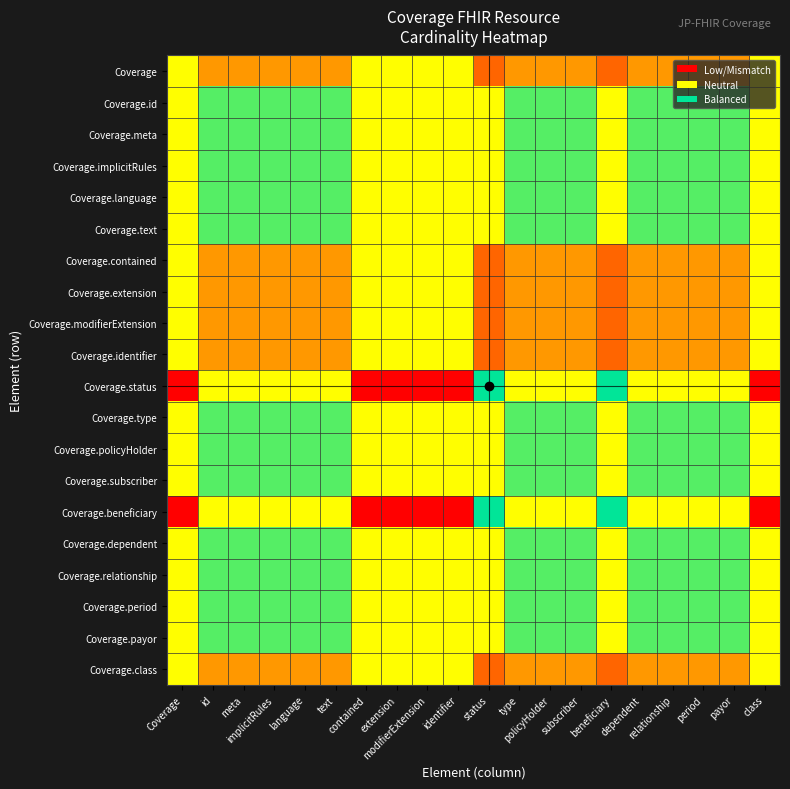

Reading right to left, list all the values displayed in this chart.

Coverage: class=0.3	payor=0.2	period=0.2	relationship=0.2	dependent=0.2	beneficiary=0.2	subscriber=0.2	policyHolder=0.2	type=0.2	status=0.2	identifier=0.3	modifierExtension=0.3	extension=0.3	contained=0.3	text=0.2	language=0.2	implicitRules=0.2	meta=0.2	id=0.2	Coverage=0.3
Coverage.id: class=0.7	payor=0.4	period=0.4	relationship=0.4	dependent=0.4	beneficiary=0.3	subscriber=0.4	policyHolder=0.4	type=0.4	status=0.3	identifier=0.7	modifierExtension=0.7	extension=0.7	contained=0.7	text=0.4	language=0.4	implicitRules=0.4	meta=0.4	id=0.4	Coverage=0.7
Coverage.meta: class=0.7	payor=0.4	period=0.4	relationship=0.4	dependent=0.4	beneficiary=0.3	subscriber=0.4	policyHolder=0.4	type=0.4	status=0.3	identifier=0.7	modifierExtension=0.7	extension=0.7	contained=0.7	text=0.4	language=0.4	implicitRules=0.4	meta=0.4	id=0.4	Coverage=0.7
Coverage.implicitRules: class=0.7	payor=0.4	period=0.4	relationship=0.4	dependent=0.4	beneficiary=0.3	subscriber=0.4	policyHolder=0.4	type=0.4	status=0.3	identifier=0.7	modifierExtension=0.7	extension=0.7	contained=0.7	text=0.4	language=0.4	implicitRules=0.4	meta=0.4	id=0.4	Coverage=0.7
Coverage.language: class=0.7	payor=0.4	period=0.4	relationship=0.4	dependent=0.4	beneficiary=0.3	subscriber=0.4	policyHolder=0.4	type=0.4	status=0.3	identifier=0.7	modifierExtension=0.7	extension=0.7	contained=0.7	text=0.4	language=0.4	implicitRules=0.4	meta=0.4	id=0.4	Coverage=0.7
Coverage.text: class=0.7	payor=0.4	period=0.4	relationship=0.4	dependent=0.4	beneficiary=0.3	subscriber=0.4	policyHolder=0.4	type=0.4	status=0.3	identifier=0.7	modifierExtension=0.7	extension=0.7	contained=0.7	text=0.4	language=0.4	implicitRules=0.4	meta=0.4	id=0.4	Coverage=0.7
Coverage.contained: class=0.3	payor=0.2	period=0.2	relationship=0.2	dependent=0.2	beneficiary=0.2	subscriber=0.2	policyHolder=0.2	type=0.2	status=0.2	identifier=0.3	modifierExtension=0.3	extension=0.3	contained=0.3	text=0.2	language=0.2	implicitRules=0.2	meta=0.2	id=0.2	Coverage=0.3
Coverage.extension: class=0.3	payor=0.2	period=0.2	relationship=0.2	dependent=0.2	beneficiary=0.2	subscriber=0.2	policyHolder=0.2	type=0.2	status=0.2	identifier=0.3	modifierExtension=0.3	extension=0.3	contained=0.3	text=0.2	language=0.2	implicitRules=0.2	meta=0.2	id=0.2	Coverage=0.3
Coverage.modifierExtension: class=0.3	payor=0.2	period=0.2	relationship=0.2	dependent=0.2	beneficiary=0.2	subscriber=0.2	policyHolder=0.2	type=0.2	status=0.2	identifier=0.3	modifierExtension=0.3	extension=0.3	contained=0.3	text=0.2	language=0.2	implicitRules=0.2	meta=0.2	id=0.2	Coverage=0.3
Coverage.identifier: class=0.3	payor=0.2	period=0.2	relationship=0.2	dependent=0.2	beneficiary=0.2	subscriber=0.2	policyHolder=0.2	type=0.2	status=0.2	identifier=0.3	modifierExtension=0.3	extension=0.3	contained=0.3	text=0.2	language=0.2	implicitRules=0.2	meta=0.2	id=0.2	Coverage=0.3
Coverage.status: class=1.0	payor=0.7	period=0.7	relationship=0.7	dependent=0.7	beneficiary=0.5	subscriber=0.7	policyHolder=0.7	type=0.7	status=0.5	identifier=1.0	modifierExtension=1.0	extension=1.0	contained=1.0	text=0.7	language=0.7	implicitRules=0.7	meta=0.7	id=0.7	Coverage=1.0
Coverage.type: class=0.7	payor=0.4	period=0.4	relationship=0.4	dependent=0.4	beneficiary=0.3	subscriber=0.4	policyHolder=0.4	type=0.4	status=0.3	identifier=0.7	modifierExtension=0.7	extension=0.7	contained=0.7	text=0.4	language=0.4	implicitRules=0.4	meta=0.4	id=0.4	Coverage=0.7
Coverage.policyHolder: class=0.7	payor=0.4	period=0.4	relationship=0.4	dependent=0.4	beneficiary=0.3	subscriber=0.4	policyHolder=0.4	type=0.4	status=0.3	identifier=0.7	modifierExtension=0.7	extension=0.7	contained=0.7	text=0.4	language=0.4	implicitRules=0.4	meta=0.4	id=0.4	Coverage=0.7
Coverage.subscriber: class=0.7	payor=0.4	period=0.4	relationship=0.4	dependent=0.4	beneficiary=0.3	subscriber=0.4	policyHolder=0.4	type=0.4	status=0.3	identifier=0.7	modifierExtension=0.7	extension=0.7	contained=0.7	text=0.4	language=0.4	implicitRules=0.4	meta=0.4	id=0.4	Coverage=0.7
Coverage.beneficiary: class=1.0	payor=0.7	period=0.7	relationship=0.7	dependent=0.7	beneficiary=0.5	subscriber=0.7	policyHolder=0.7	type=0.7	status=0.5	identifier=1.0	modifierExtension=1.0	extension=1.0	contained=1.0	text=0.7	language=0.7	implicitRules=0.7	meta=0.7	id=0.7	Coverage=1.0
Coverage.dependent: class=0.7	payor=0.4	period=0.4	relationship=0.4	dependent=0.4	beneficiary=0.3	subscriber=0.4	policyHolder=0.4	type=0.4	status=0.3	identifier=0.7	modifierExtension=0.7	extension=0.7	contained=0.7	text=0.4	language=0.4	implicitRules=0.4	meta=0.4	id=0.4	Coverage=0.7
Coverage.relationship: class=0.7	payor=0.4	period=0.4	relationship=0.4	dependent=0.4	beneficiary=0.3	subscriber=0.4	policyHolder=0.4	type=0.4	status=0.3	identifier=0.7	modifierExtension=0.7	extension=0.7	contained=0.7	text=0.4	language=0.4	implicitRules=0.4	meta=0.4	id=0.4	Coverage=0.7
Coverage.period: class=0.7	payor=0.4	period=0.4	relationship=0.4	dependent=0.4	beneficiary=0.3	subscriber=0.4	policyHolder=0.4	type=0.4	status=0.3	identifier=0.7	modifierExtension=0.7	extension=0.7	contained=0.7	text=0.4	language=0.4	implicitRules=0.4	meta=0.4	id=0.4	Coverage=0.7
Coverage.payor: class=0.7	payor=0.4	period=0.4	relationship=0.4	dependent=0.4	beneficiary=0.3	subscriber=0.4	policyHolder=0.4	type=0.4	status=0.3	identifier=0.7	modifierExtension=0.7	extension=0.7	contained=0.7	text=0.4	language=0.4	implicitRules=0.4	meta=0.4	id=0.4	Coverage=0.7
Coverage.class: class=0.3	payor=0.2	period=0.2	relationship=0.2	dependent=0.2	beneficiary=0.2	subscriber=0.2	policyHolder=0.2	type=0.2	status=0.2	identifier=0.3	modifierExtension=0.3	extension=0.3	contained=0.3	text=0.2	language=0.2	implicitRules=0.2	meta=0.2	id=0.2	Coverage=0.3